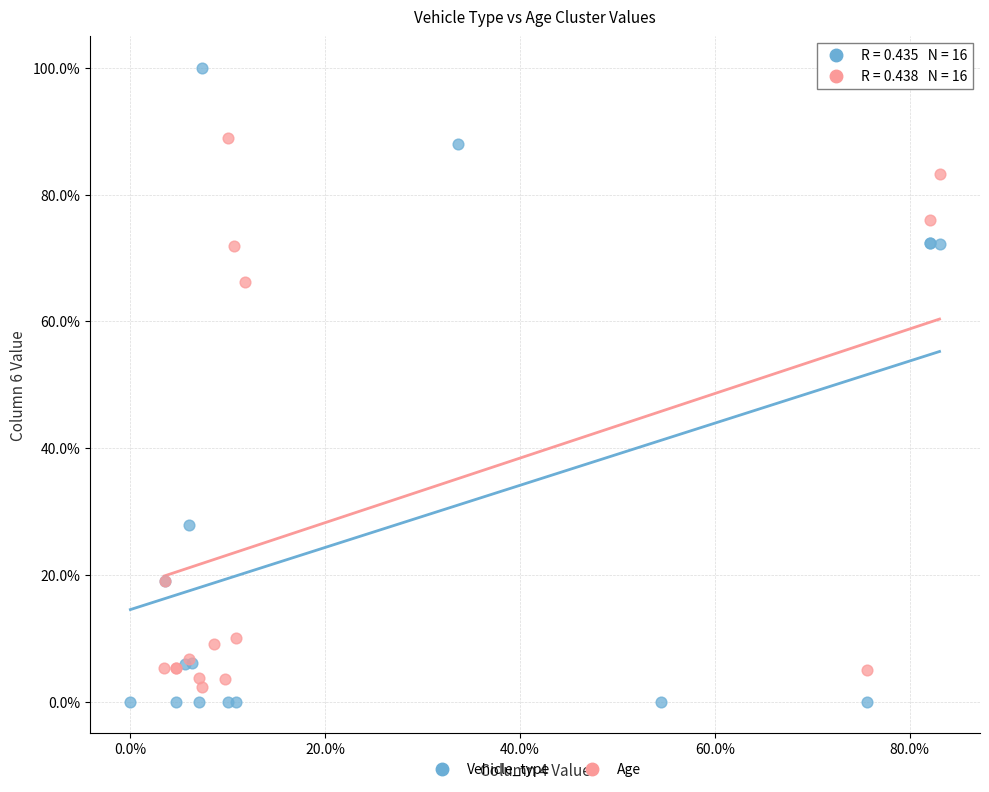

Which series reaches the maximum Y coordinate?

Vehicle_type